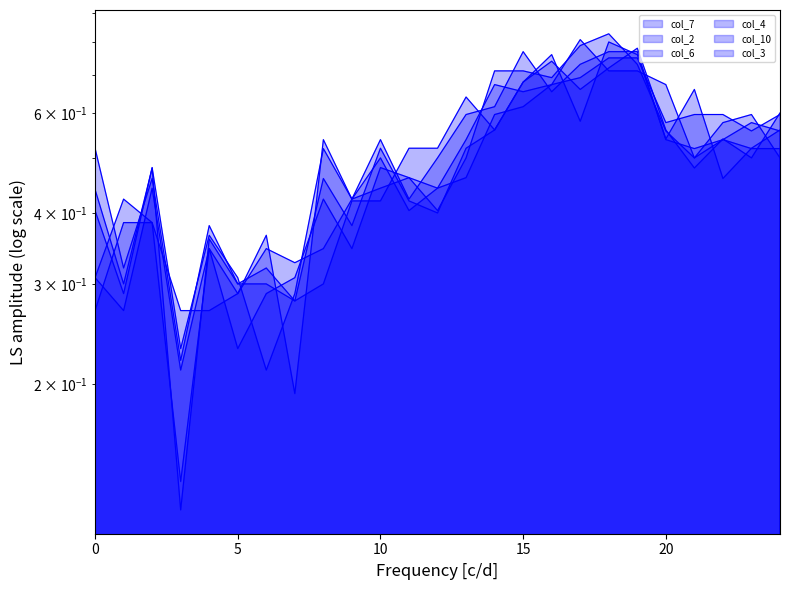

What is the difference between the maximum and minimum values in the col_6 series?

0.6